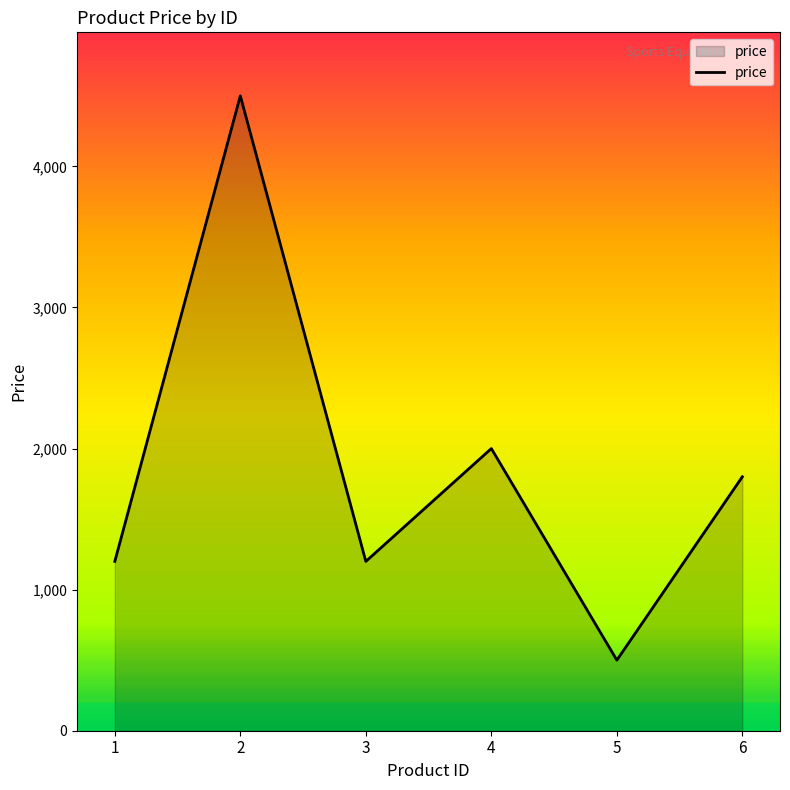

The value at 2 is 1216. True or false?

False